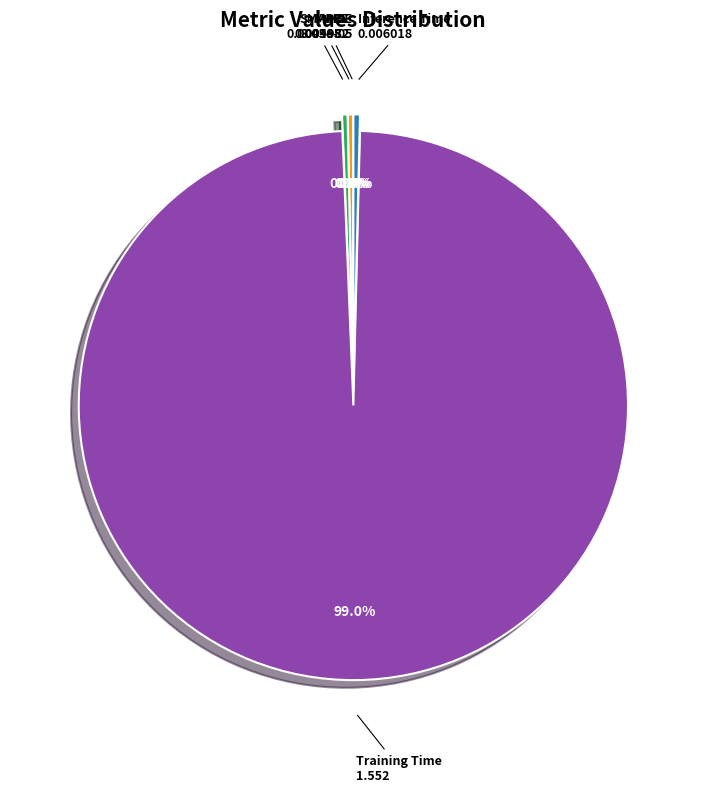

Which category accounts for the majority?

Training Time